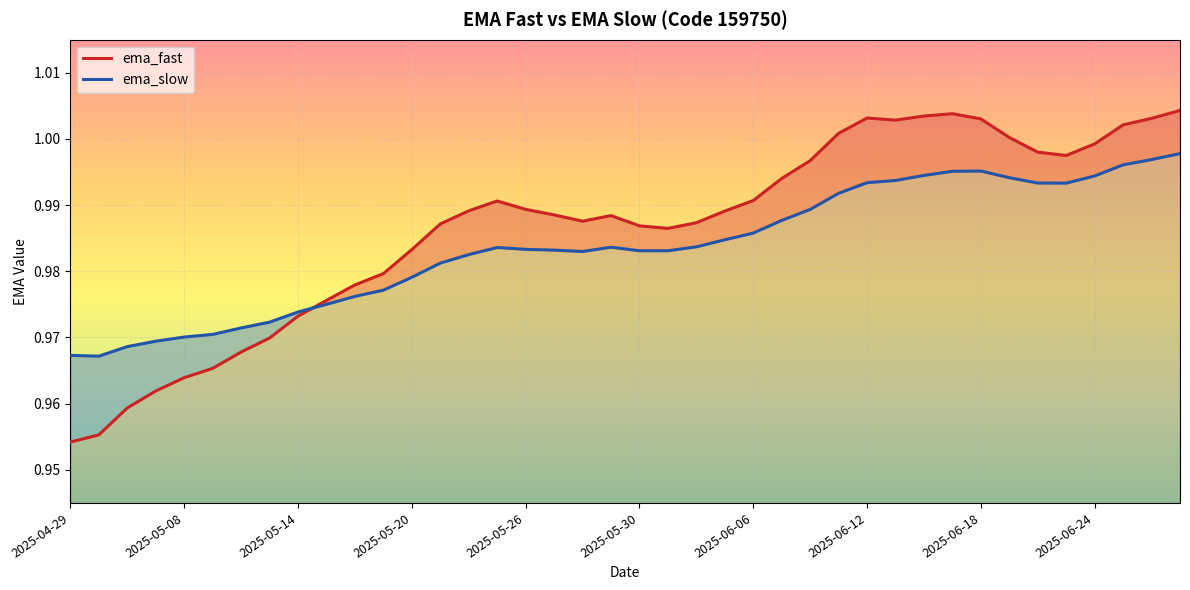

How many lines are shown in the chart?

2